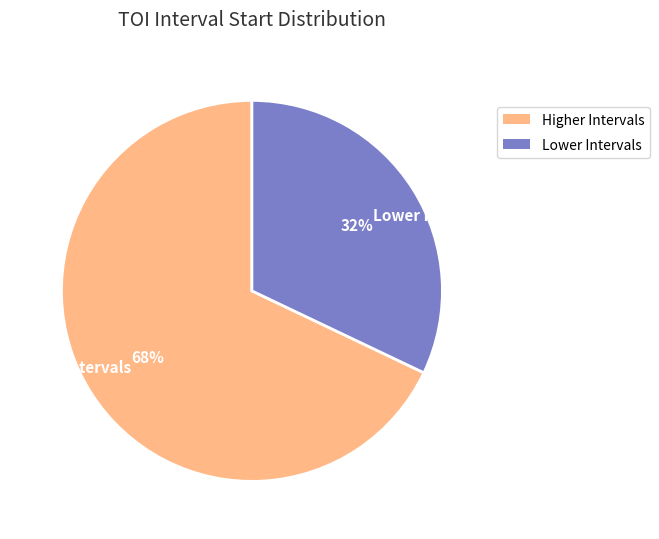

Is there any slice that represents more than half of the pie?

Yes